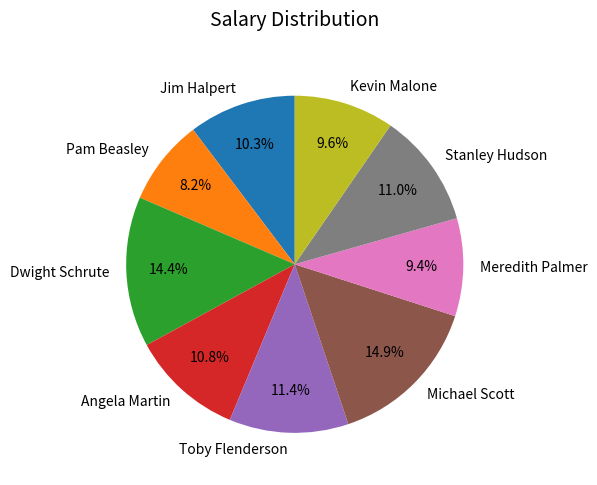

How many segments does this pie chart have?

9